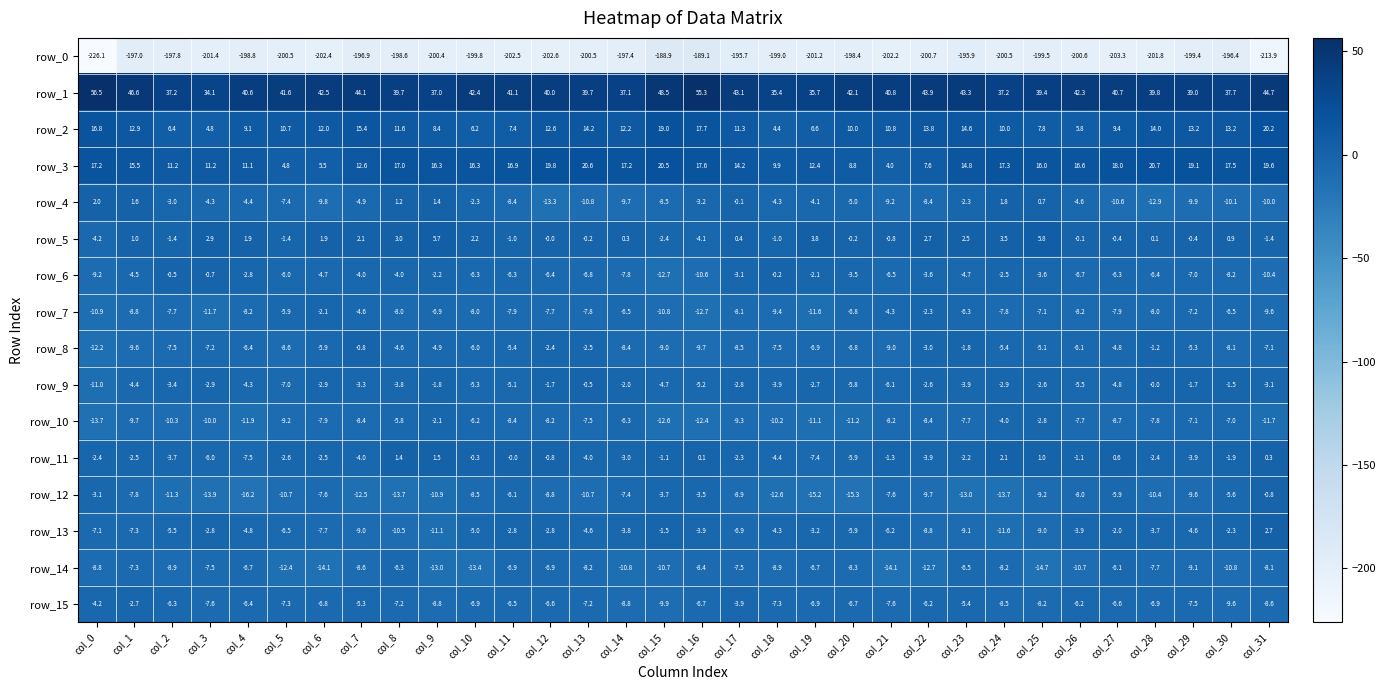

At how many categories does at least one series exceed -136?

32